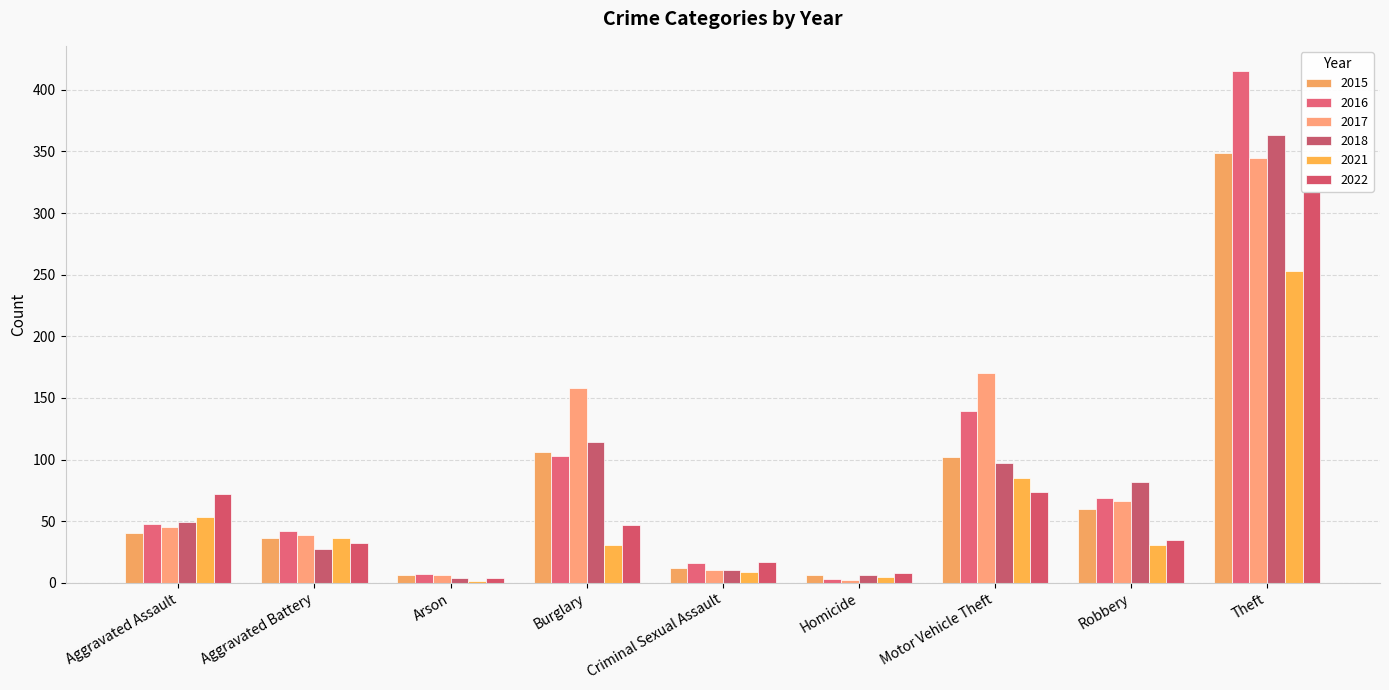

How many data points in 2017 are less than 45?

4